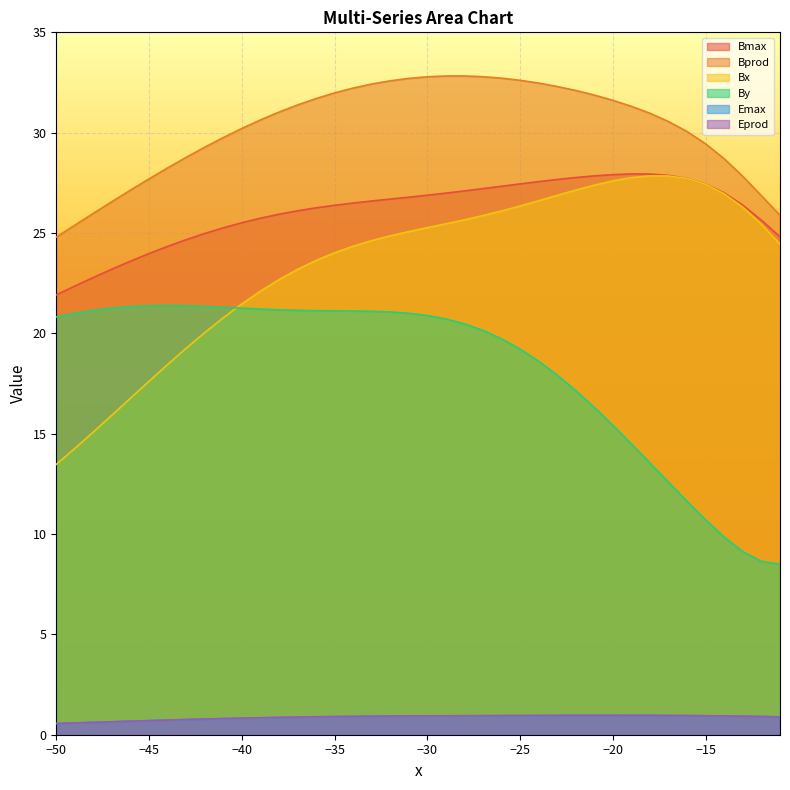

What is the minimum value for Bmax?

21.9